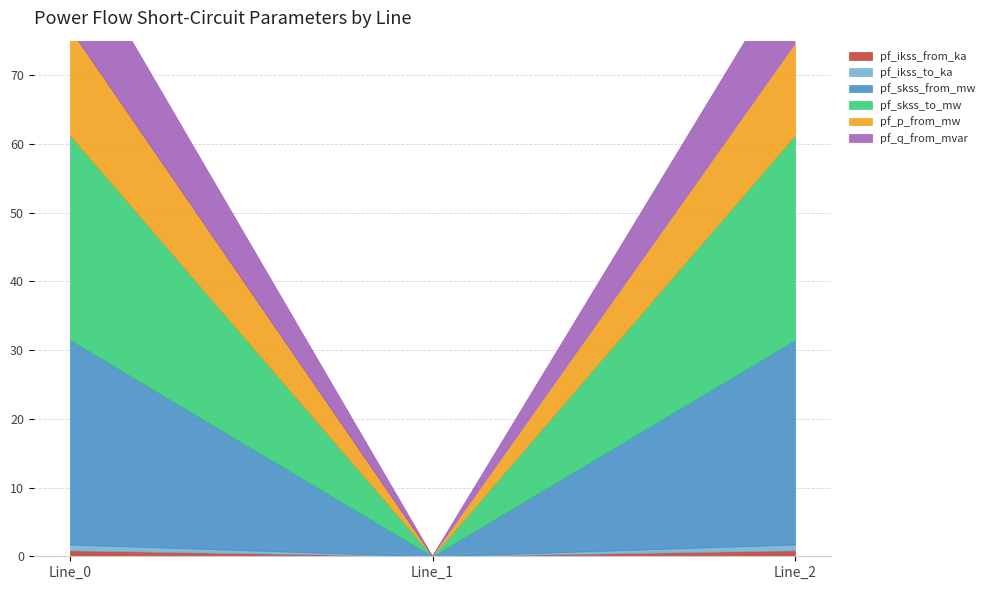

Reading left to right, extract all data points from this chart.

pf_ikss_from_ka: 0.9	0.0	0.9
pf_ikss_to_ka: 0.9	0.0	0.9
pf_skss_from_mw: 29.8	0.0	29.8
pf_skss_to_mw: 29.8	0.0	29.8
pf_p_from_mw: 15.5	0.0	13.3
pf_q_from_mvar: 13.7	0.0	12.4